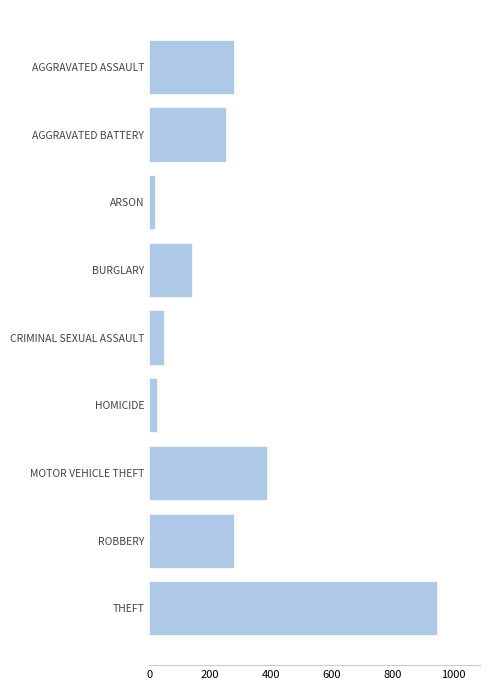

How many distinct data groups are displayed?

1